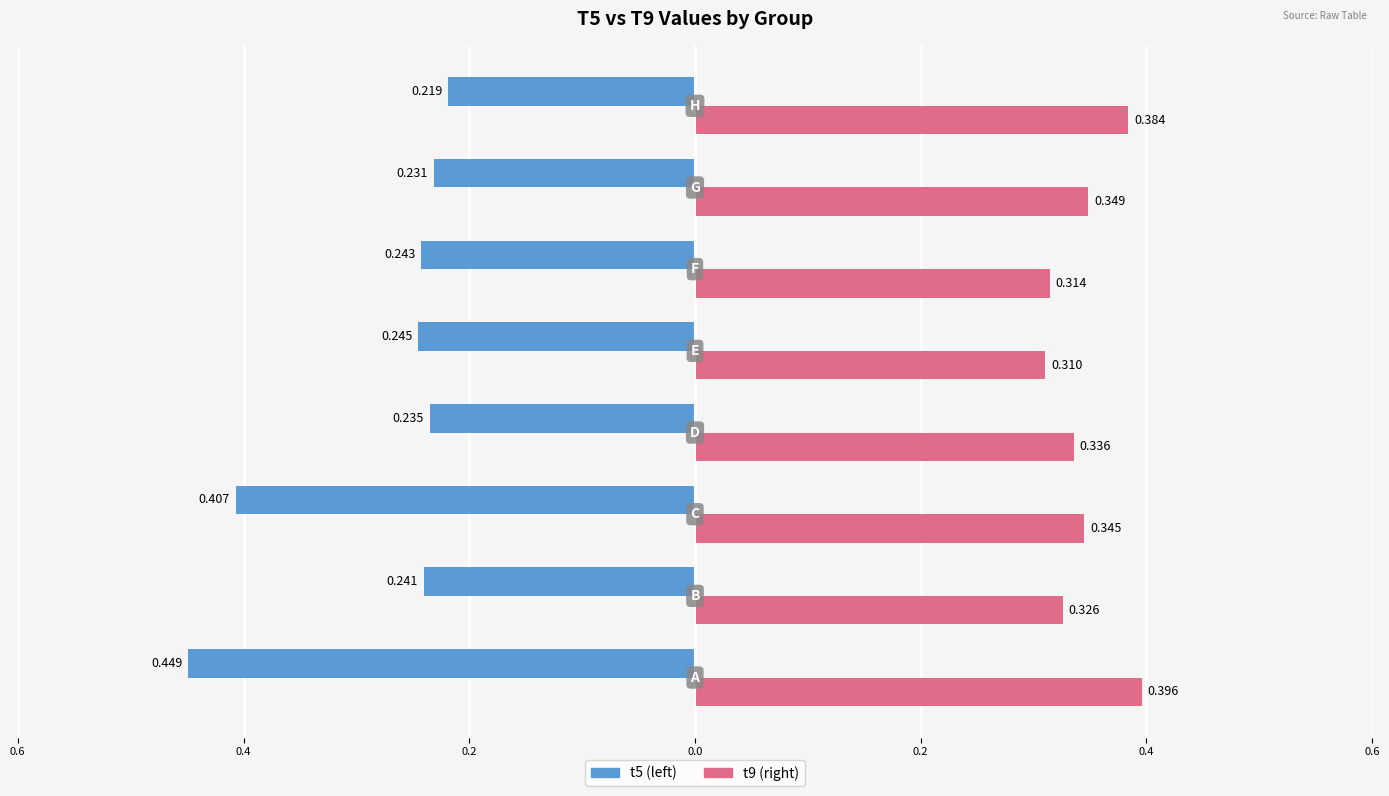

Reading left to right, transcribe all the data shown in this chart.

t5: -0.4	-0.2	-0.4	-0.2	-0.2	-0.2	-0.2	-0.2
t9: 0.4	0.3	0.3	0.3	0.3	0.3	0.3	0.4